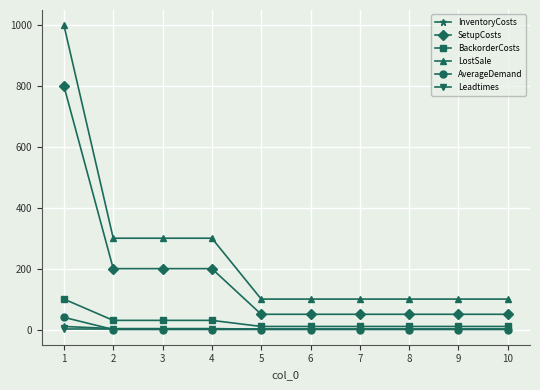

Which series has the widest spread of values?

LostSale